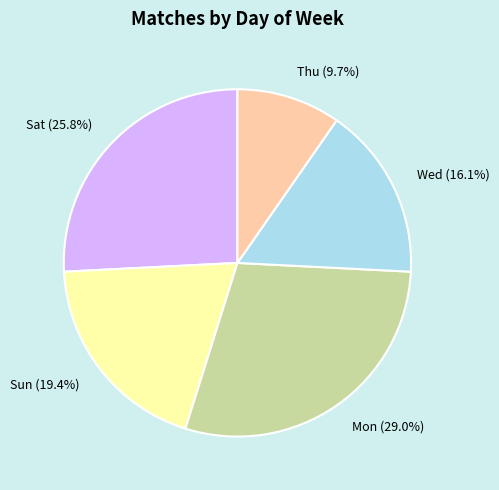

What percentage is NOT represented by Wed?

83.9%